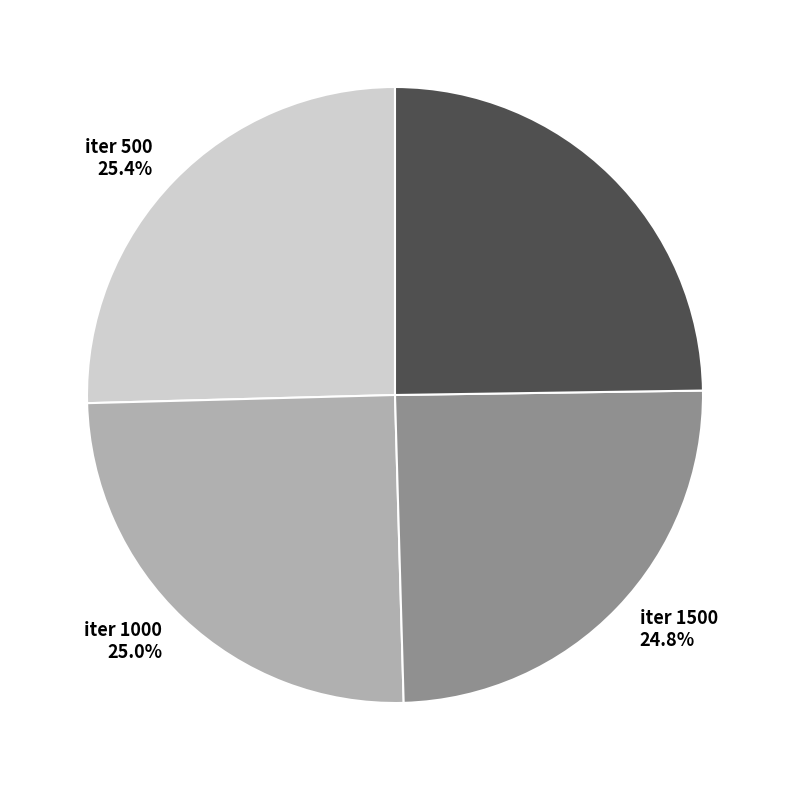

How many segments does this pie chart have?

4